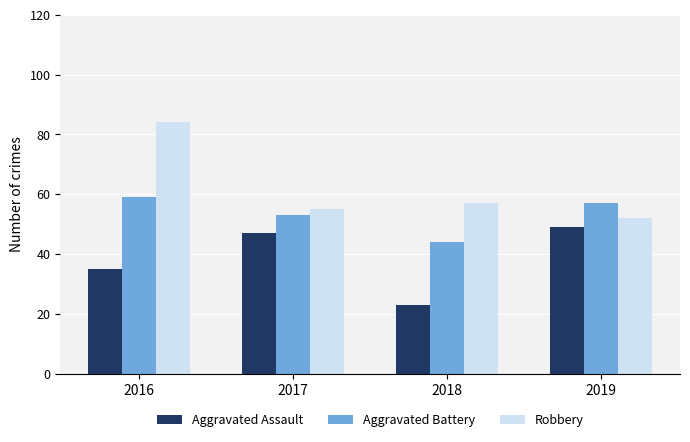

True or false: Aggravated Battery has a value of 18 at 2017.

False